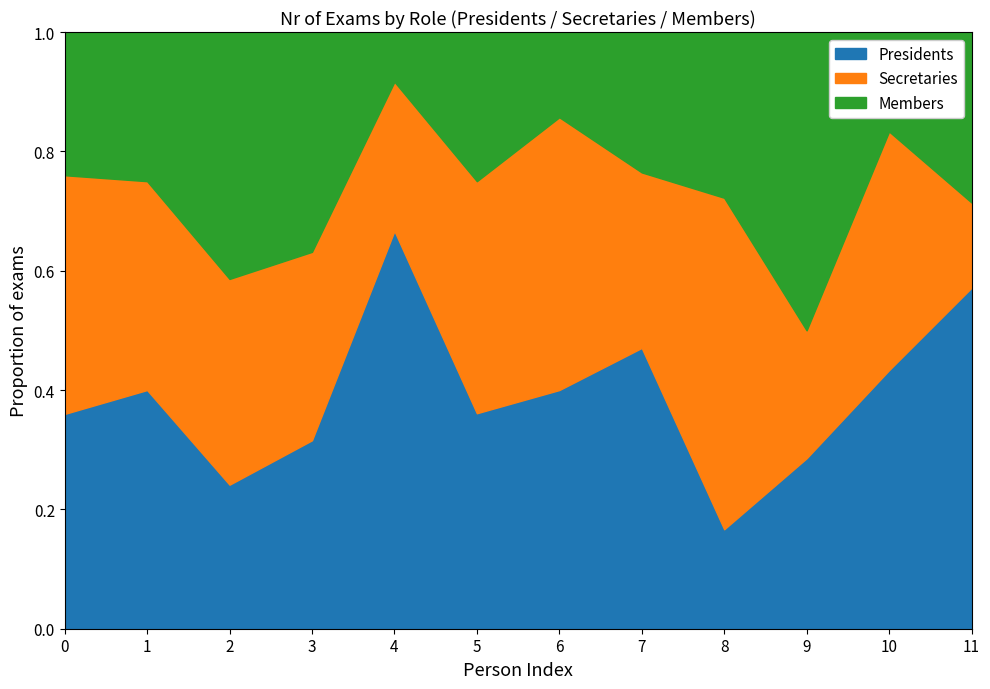

True or false: Presidents has a value of 0.2 at 0.

False